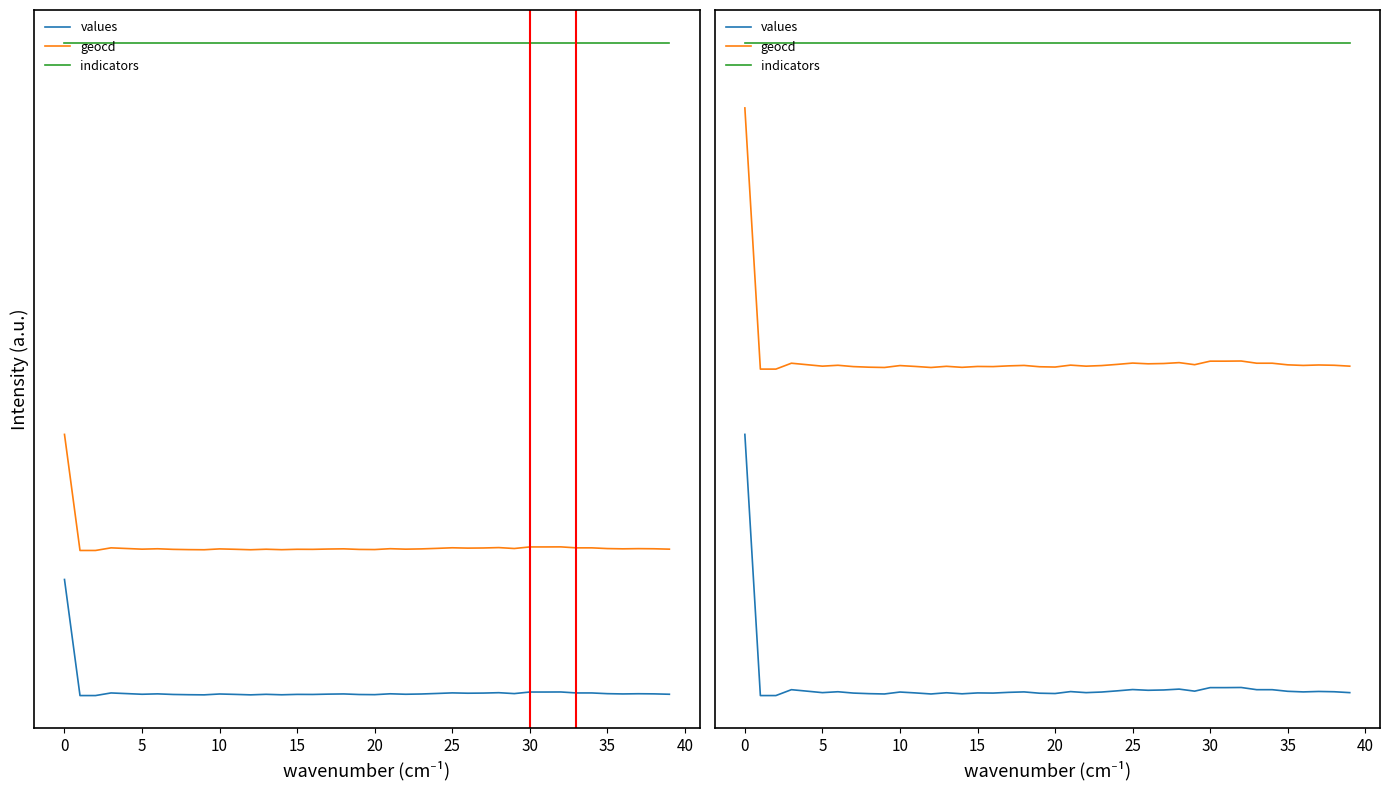

Count the number of categories in the chart.

40